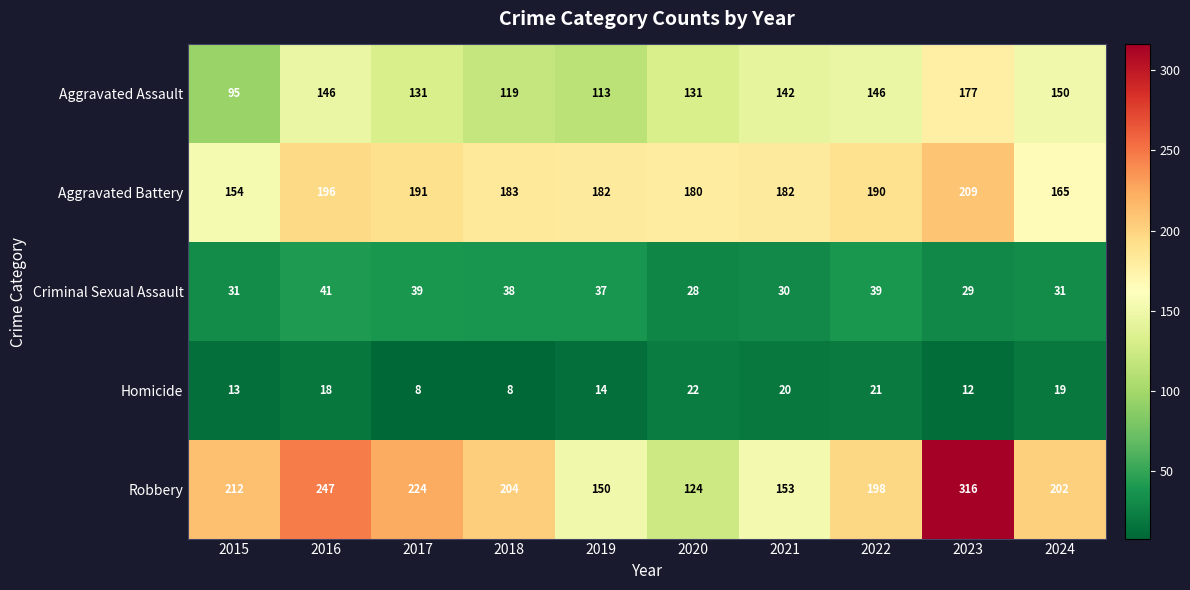

Between 2022 and 2023, which series saw the biggest shift?

Robbery